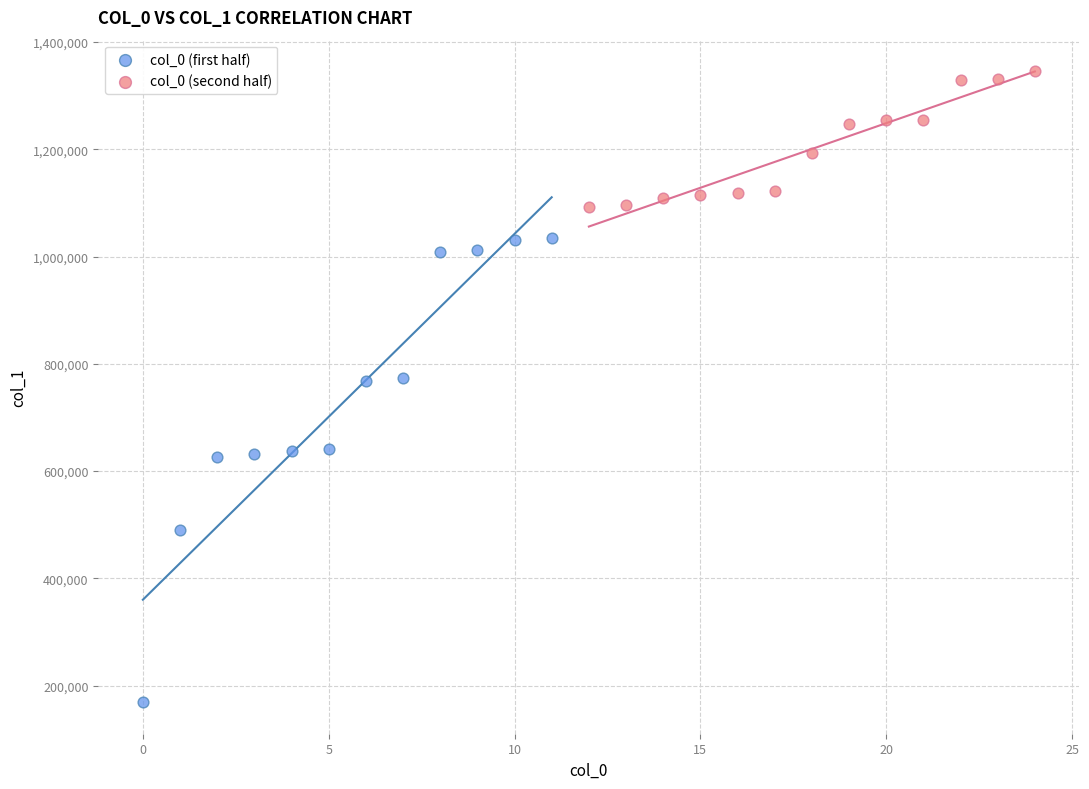

Which series reaches the minimum Y coordinate?

col_0 (first half)